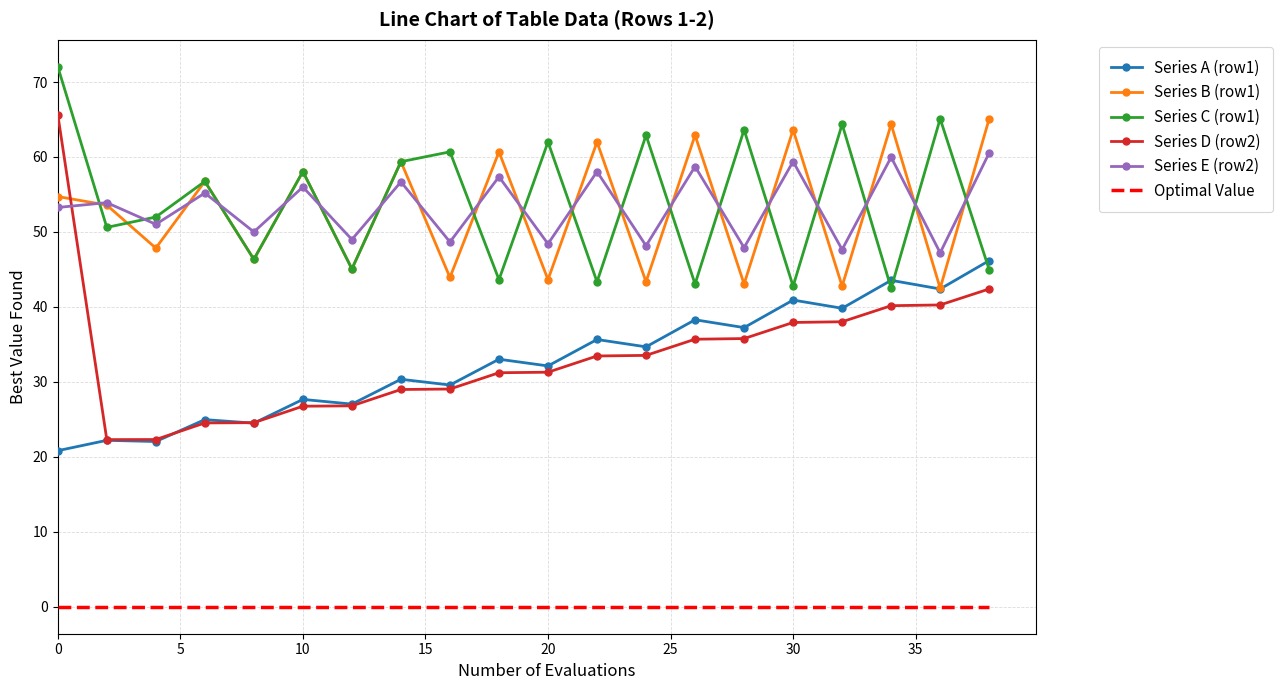

After their last crossing, which series has the higher values: Series D (row2) or Series B (row1)?

Series B (row1)